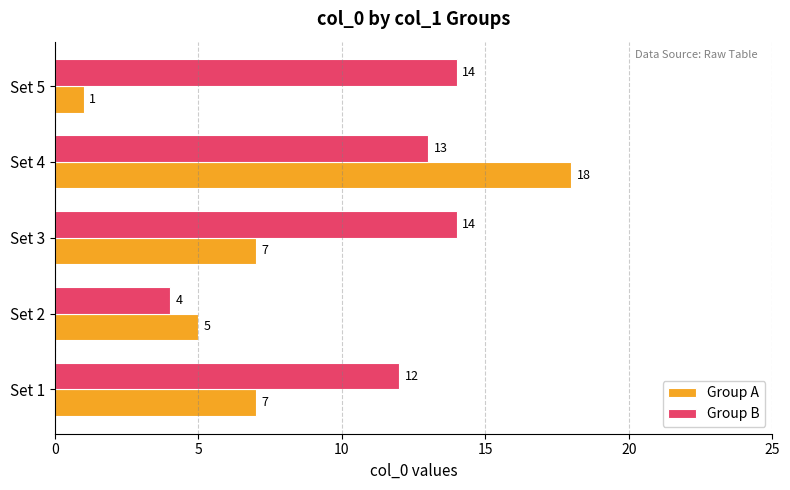

Which series has the largest total across all categories?

Group B